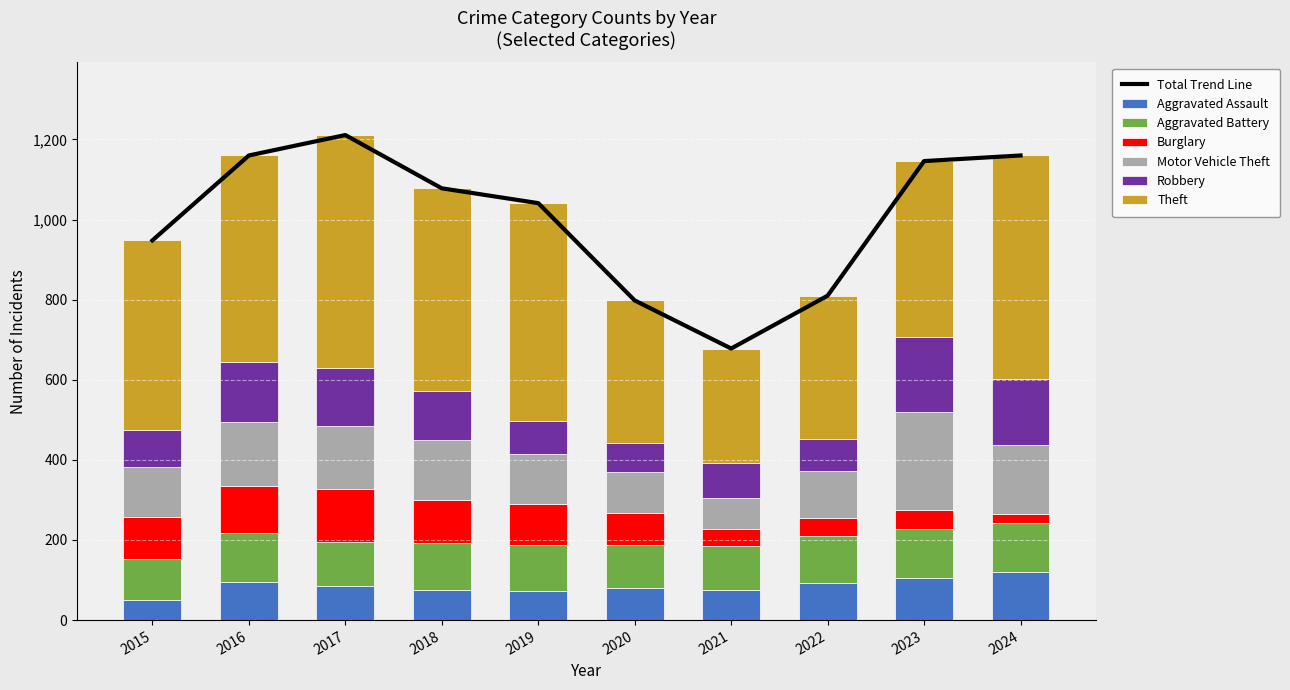

The Aggravated Assault series shows 51 at 2015. True or false?

True